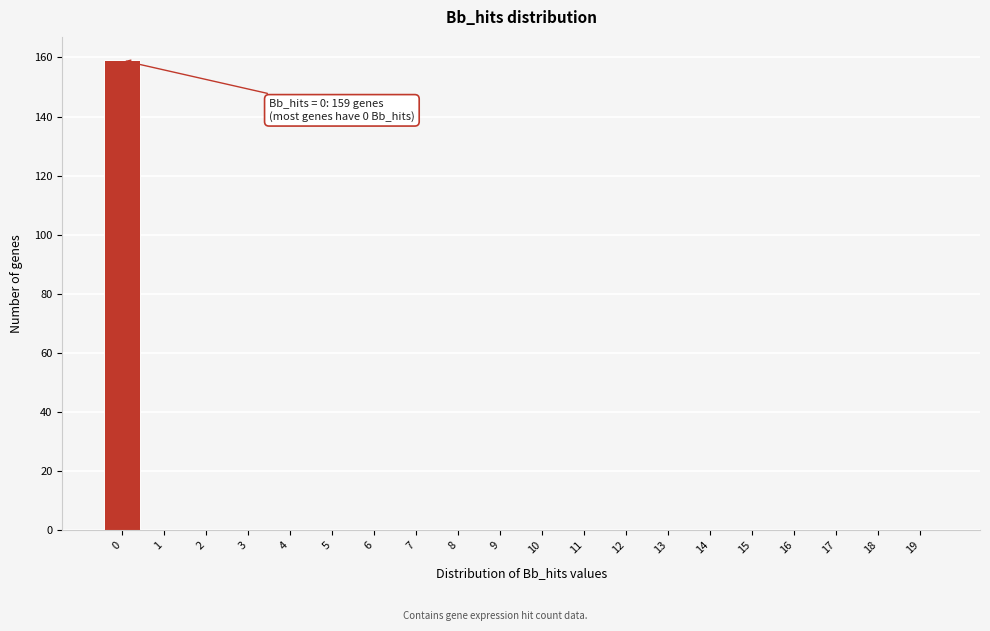

Reading right to left, transcribe all the data shown in this chart.

19=0	18=0	17=0	16=0	15=0	14=0	13=0	12=0	11=0	10=0	9=0	8=0	7=0	6=0	5=0	4=0	3=0	2=0	1=0	0=159